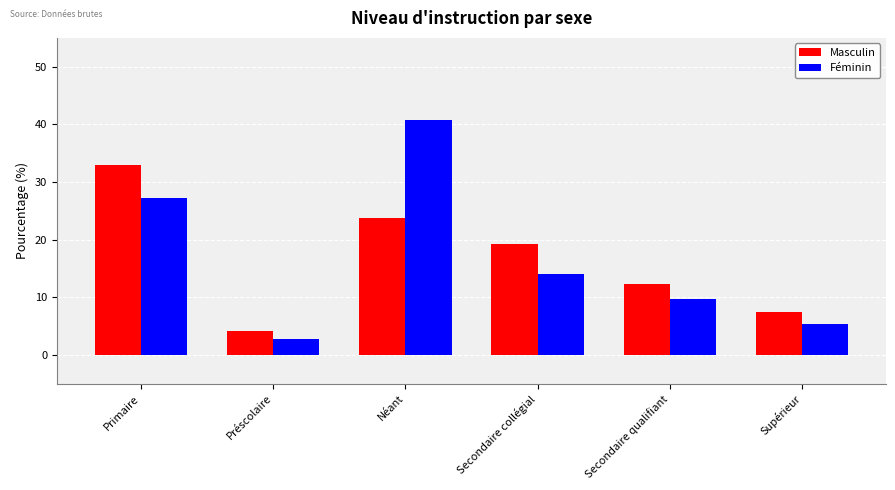

At which category is the sum across all series the highest?

Néant